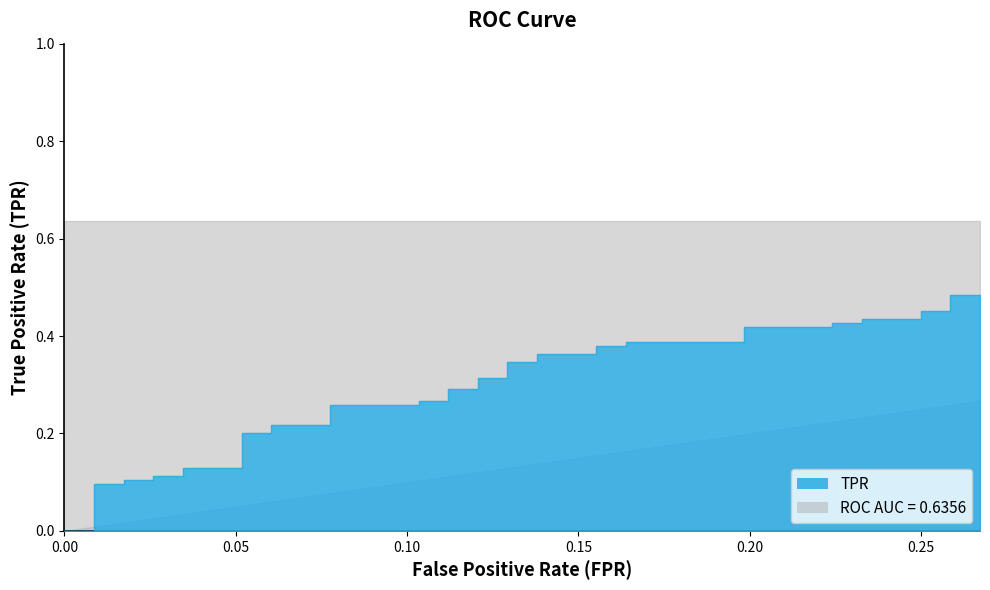

At how many categories does at least one series exceed 0?

39